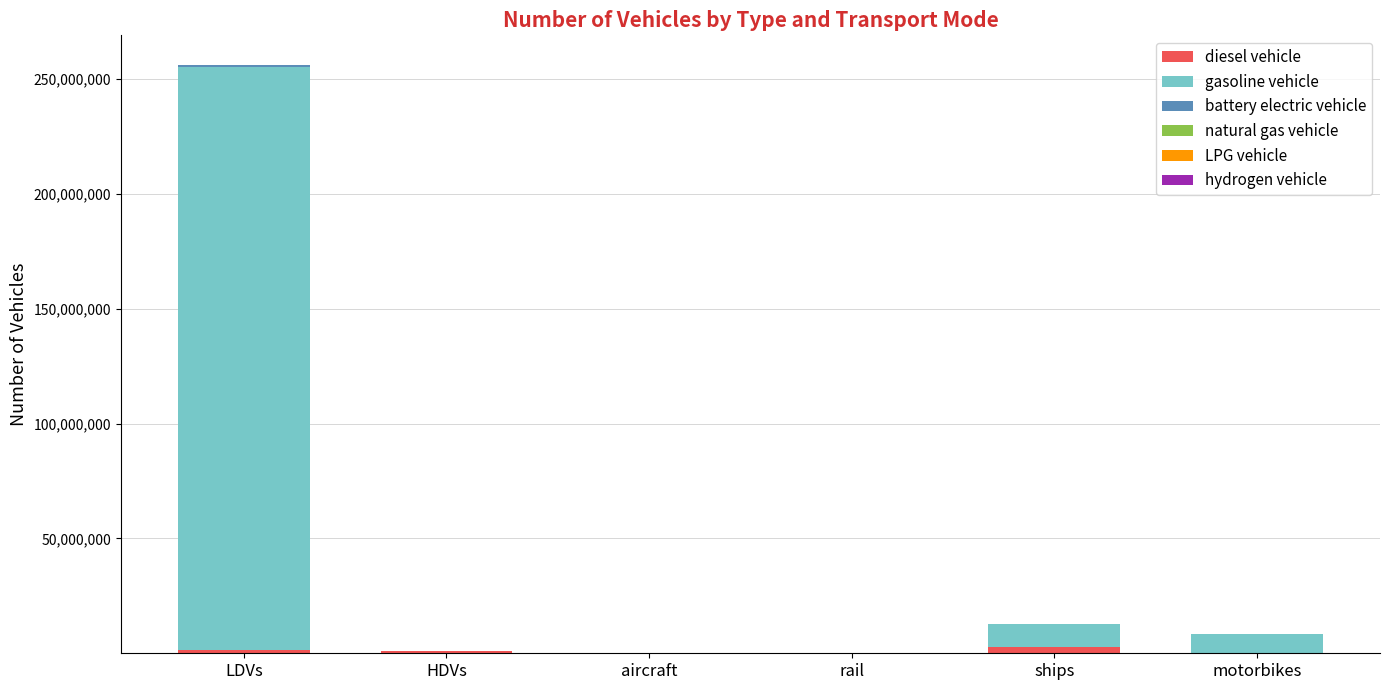

What is the sum of all diesel vehicle values?

4937113.5